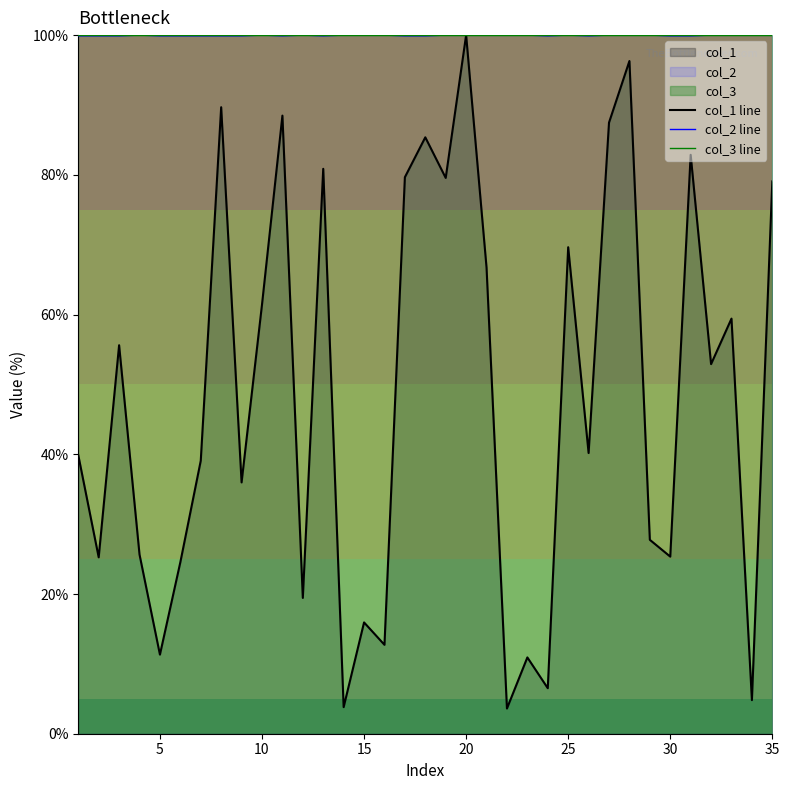

Which series has the largest range (max minus min)?

col_1 line